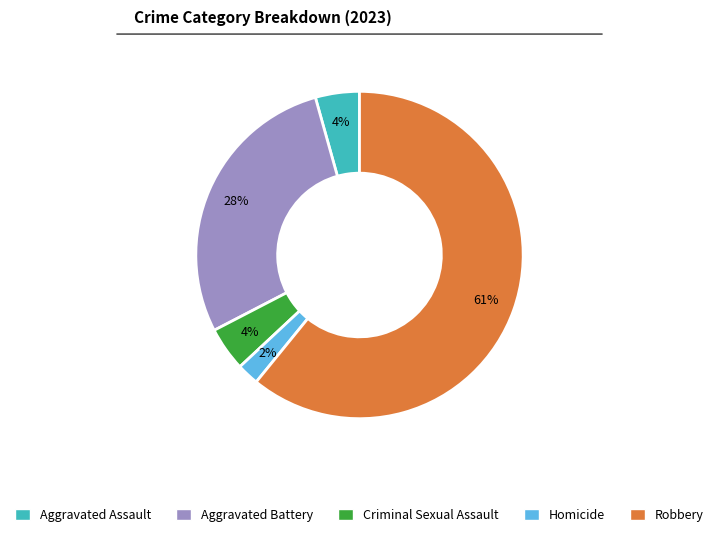

Which category has the biggest portion of the pie?

Robbery